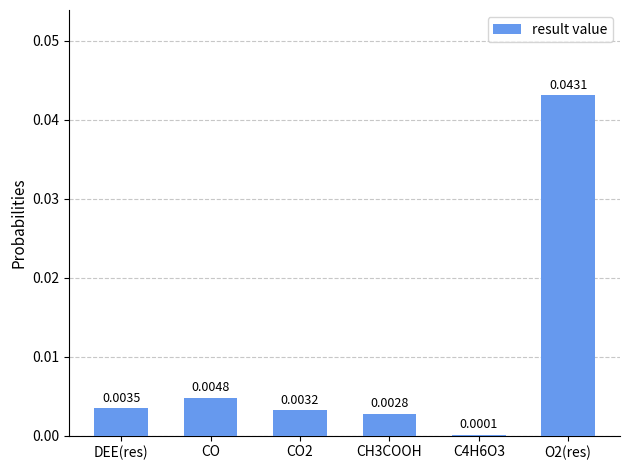

Between C4H6O3 and CO, which is larger?

CO